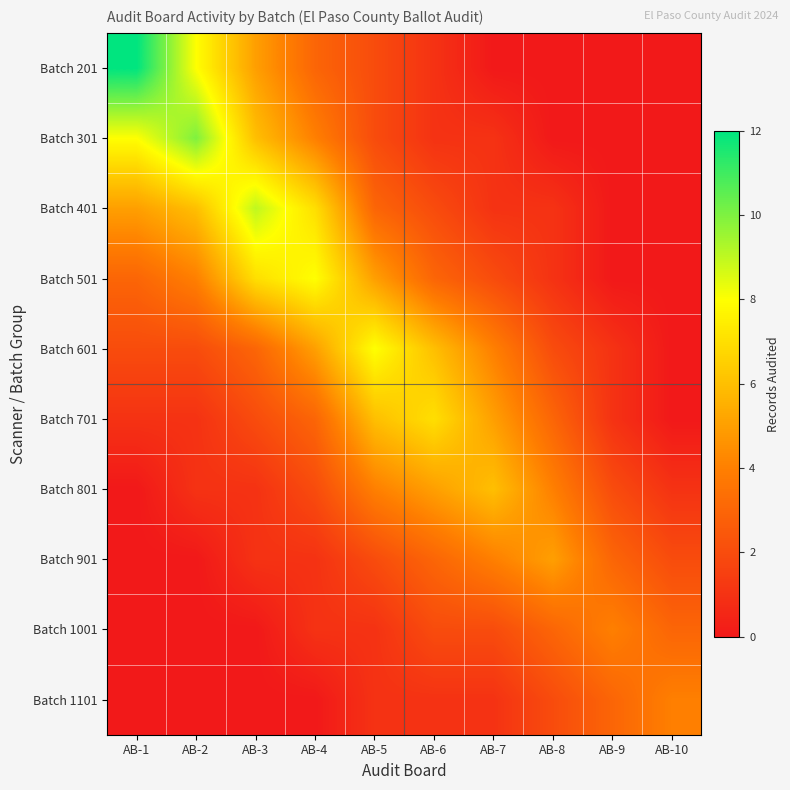

What is the total value across all series at AB-1?

31